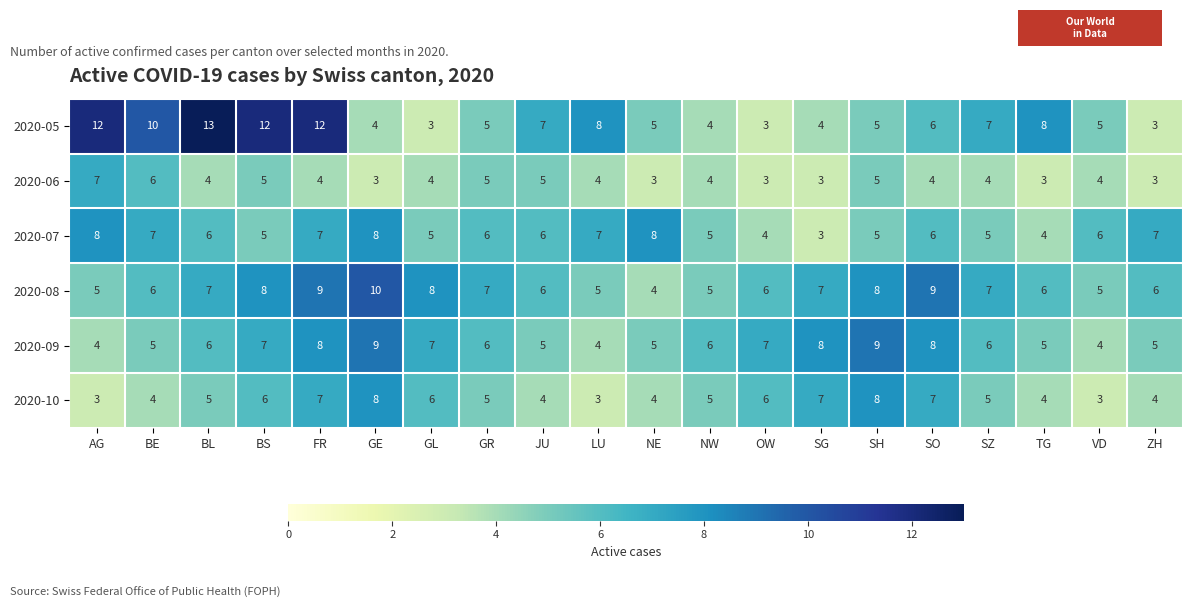

What is the spread (max minus min) of values at BS?

7